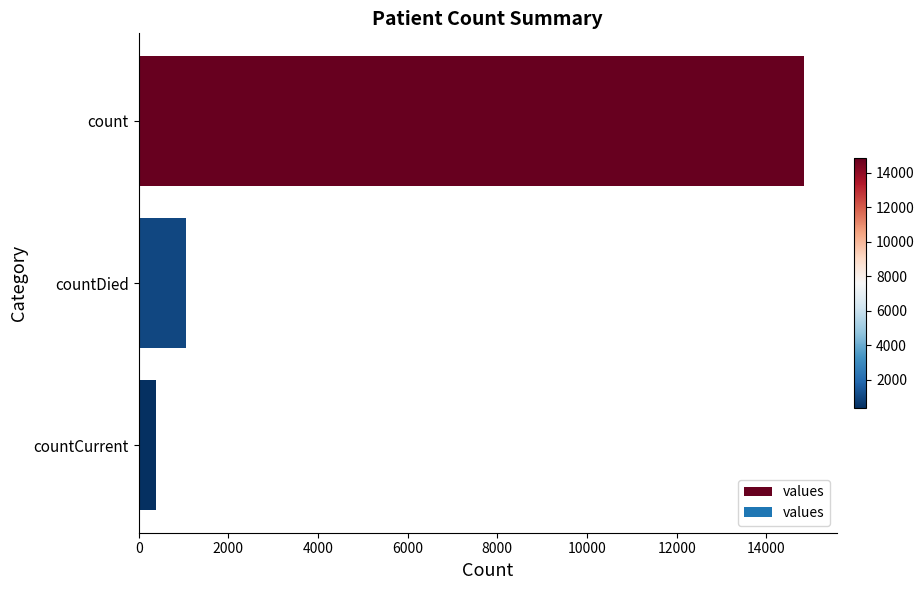

What is the ratio of the value at count to the value at countCurrent?

38.7